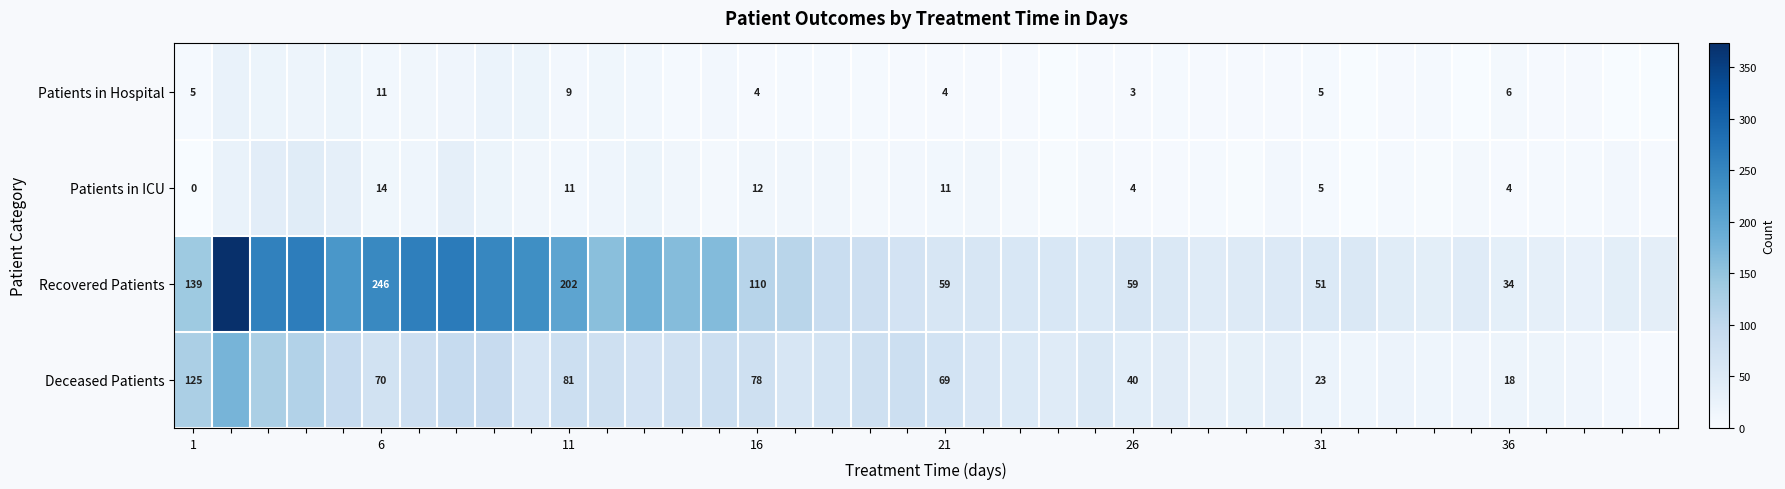

What is the difference between the highest and lowest values at 1?

139